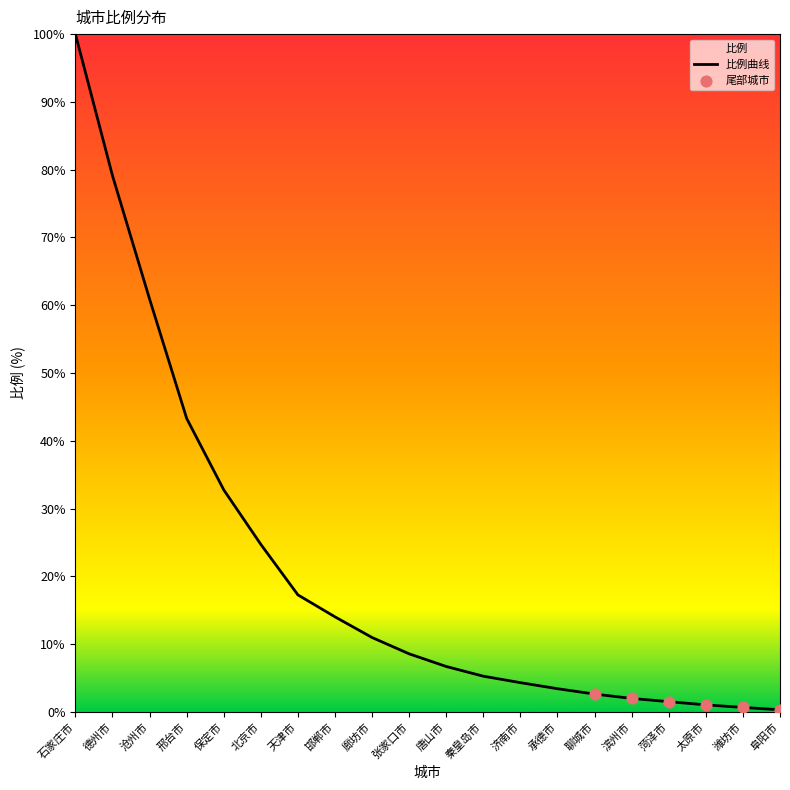

Approximately how many times larger is the value at 邯郸市 compared to 沧州市?

0.2